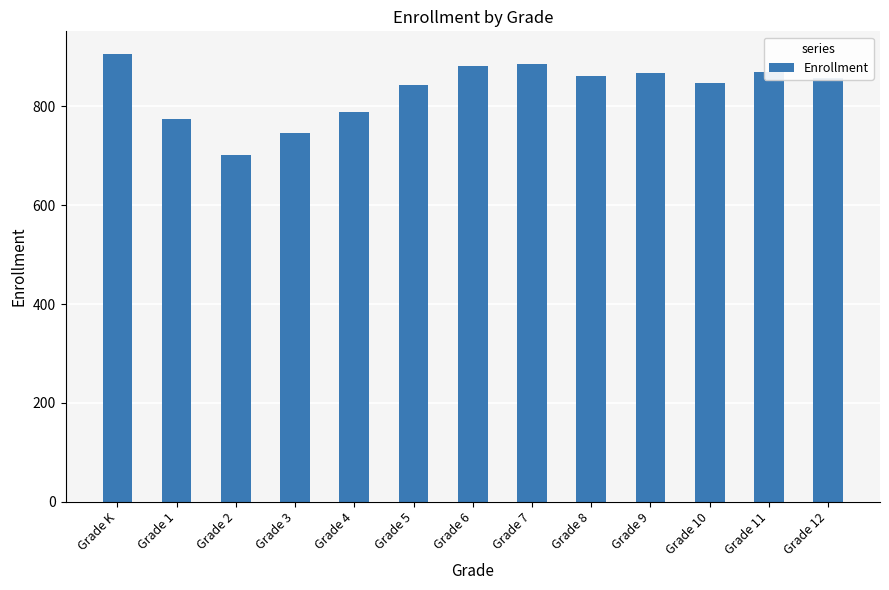

What is the label of the 3rd bar from the right?

Grade 10